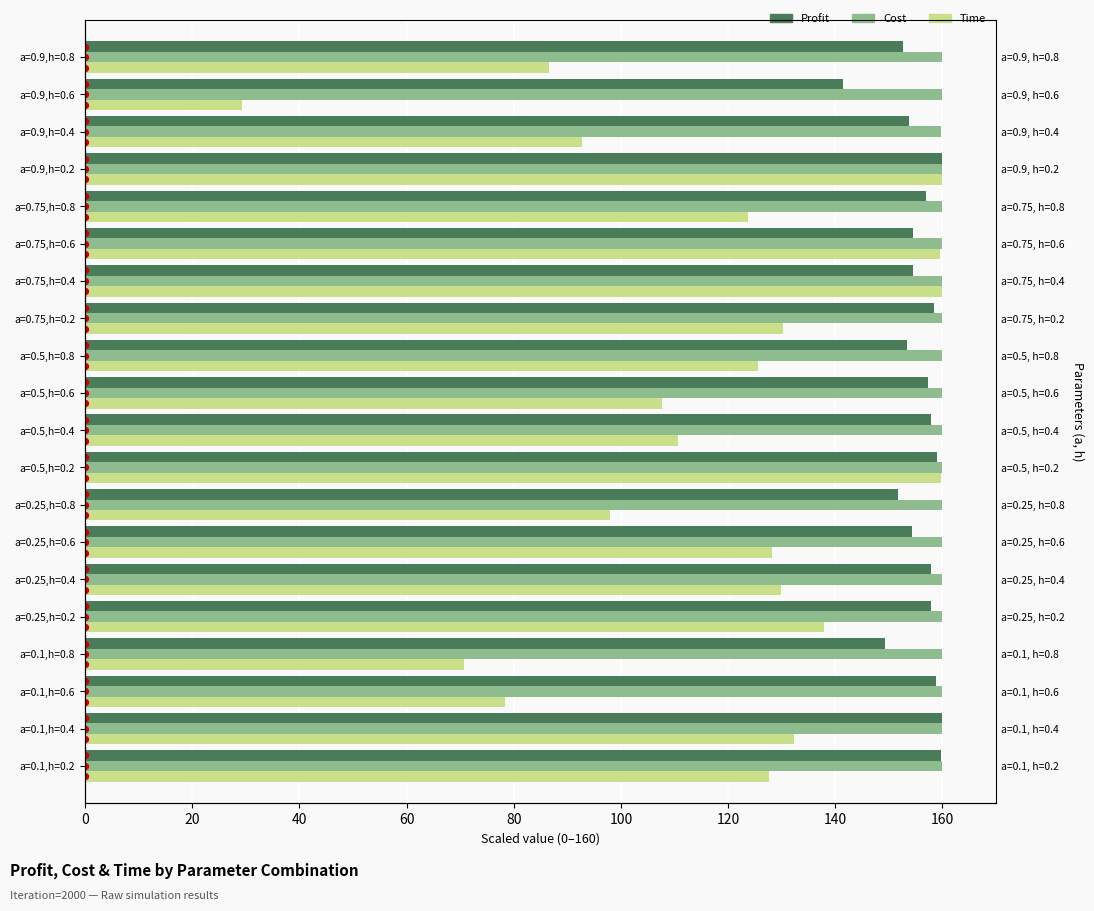

What are all the series names shown in the legend?

Profit, Cost, Time